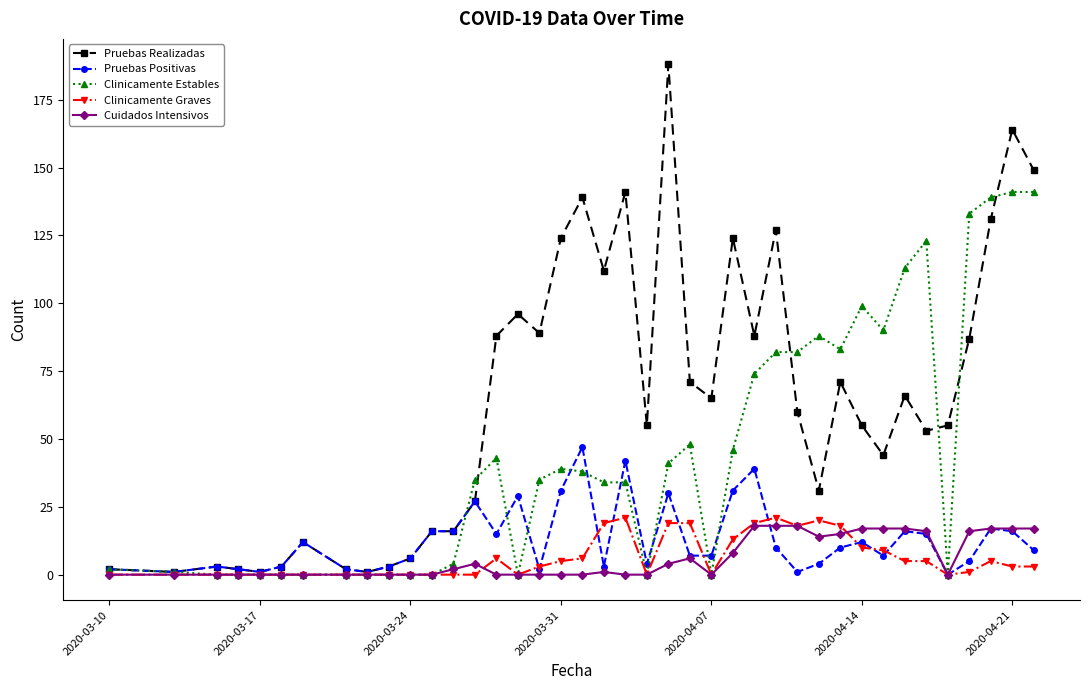

True or false: Clinicamente Graves has more than 0 interior local peaks.

True